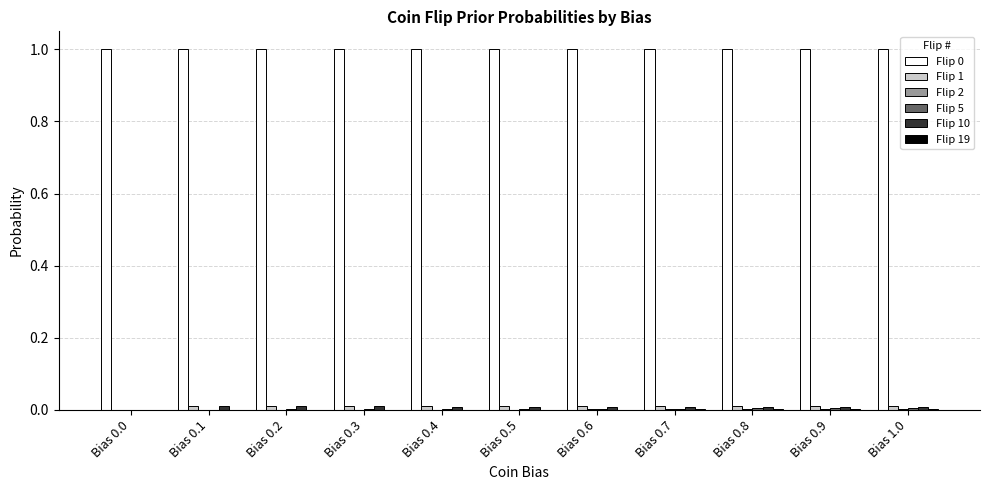

What is the greatest value displayed?

1.0